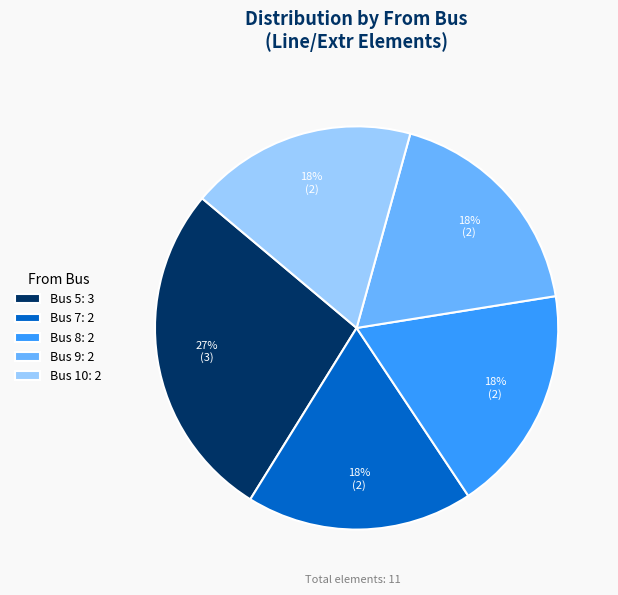

Is the sum of Bus 7: 2 and Bus 8: 2 greater than half?

No